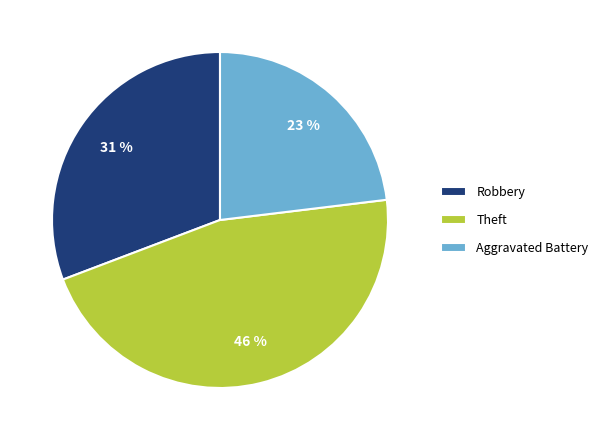

Is there a majority slice in this chart?

No